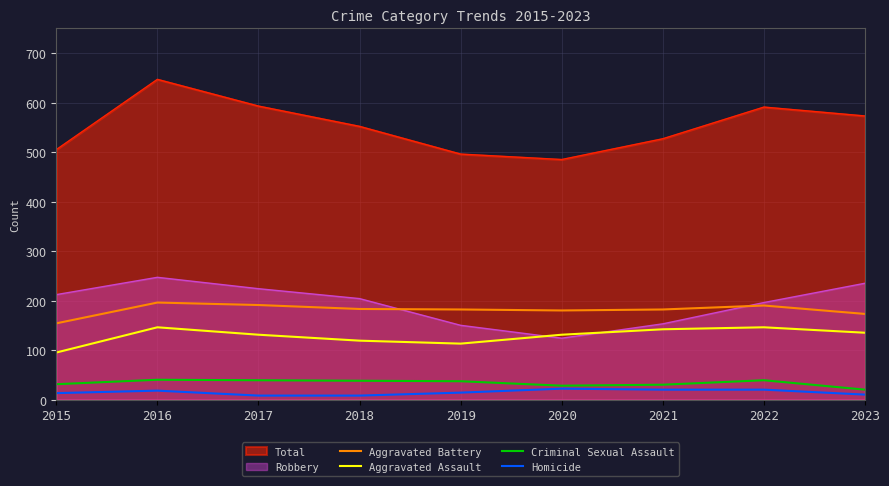

Which series has the widest spread of values?

Total